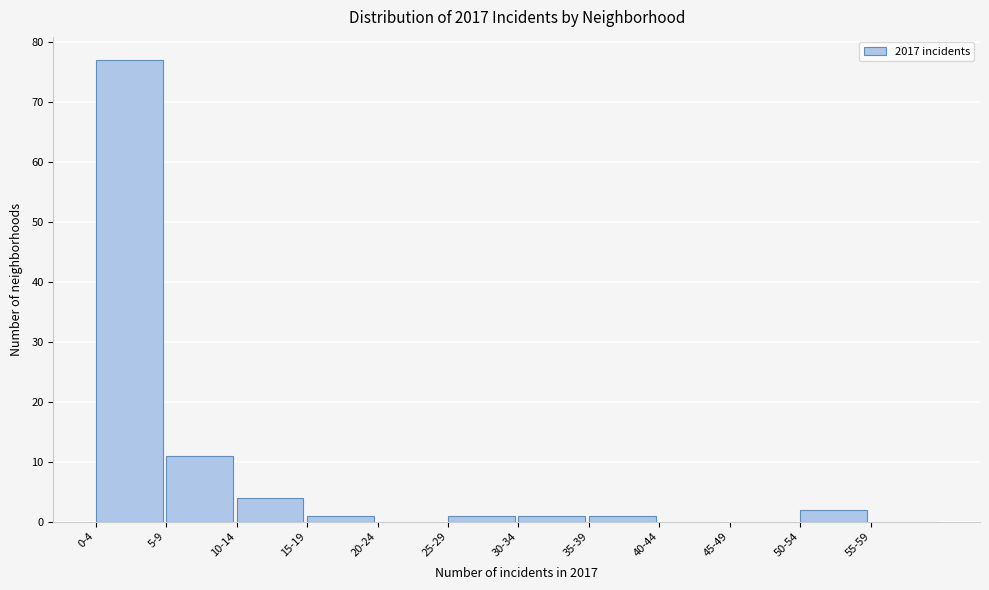

Reading left to right, list all the values displayed in this chart.

0-4=77	5-9=11	10-14=4	15-19=1	20-24=0	25-29=1	30-34=1	35-39=1	40-44=0	45-49=0	50-54=2	55-59=0